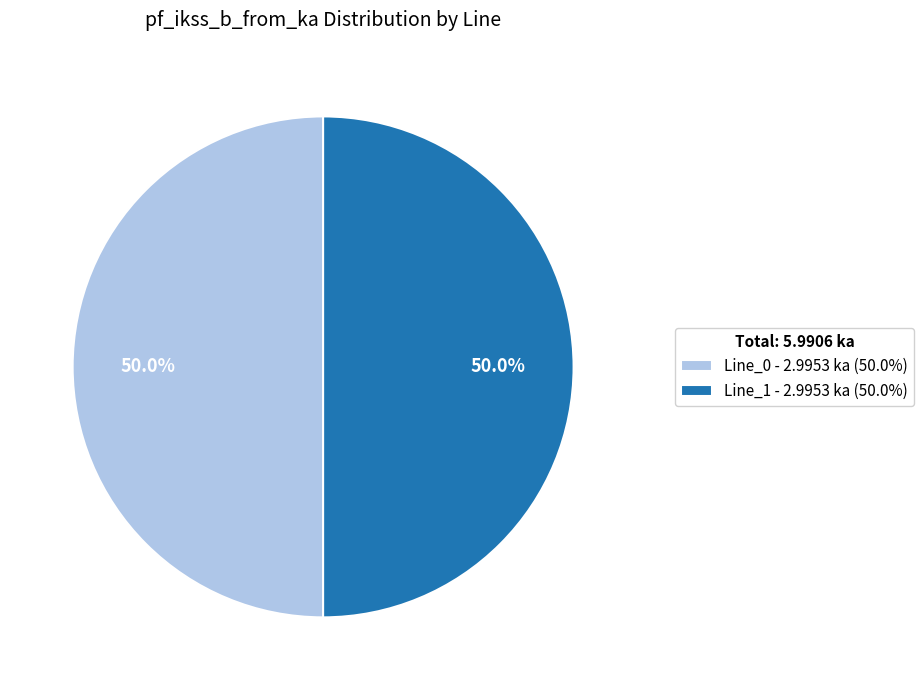

Is the sum of Line_1 - 2.9953 ka (50.0%) and Line_0 - 2.9953 ka (50.0%) greater than half?

Yes